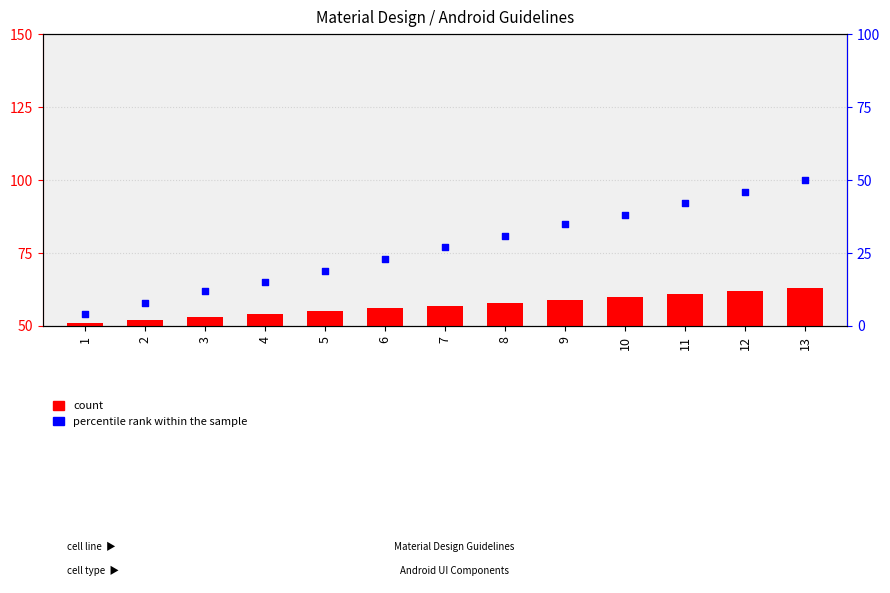

What is the total value across all series at 13?

113